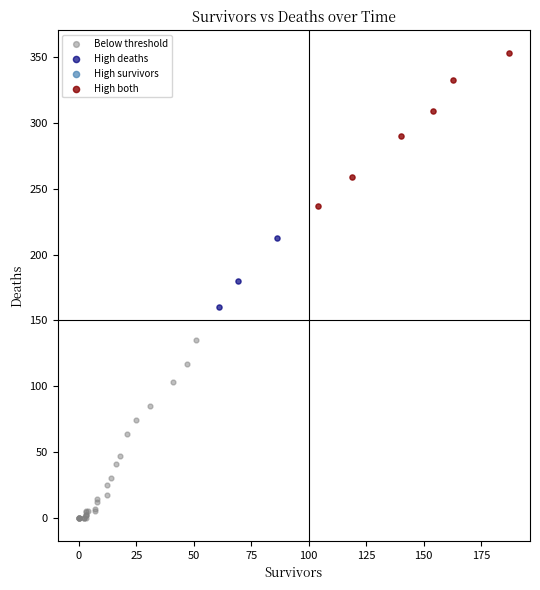

Which series has the widest spread of Y values?

Below threshold